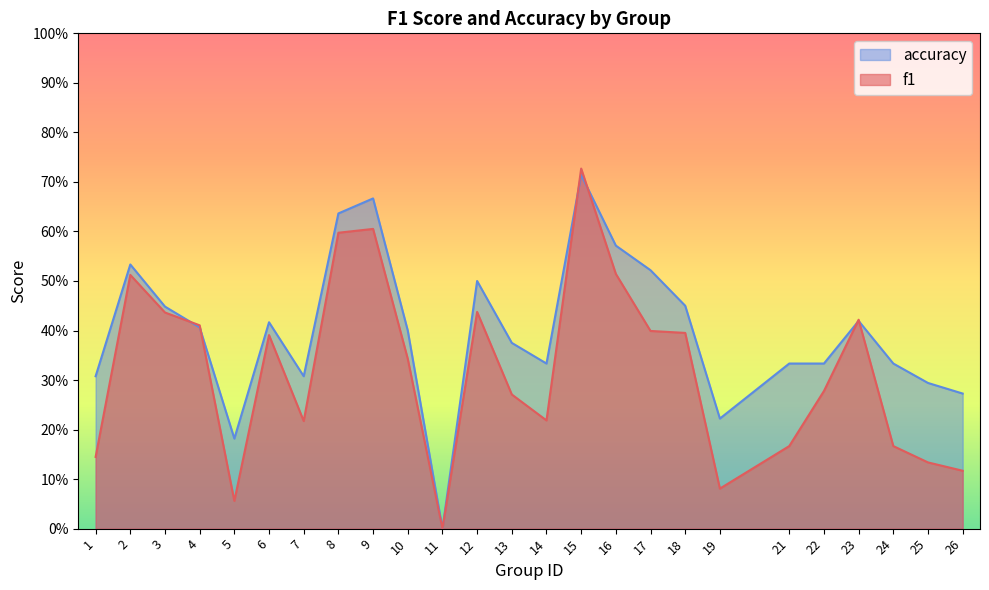

Is it true that f1 equals 0.1 at 23?

False